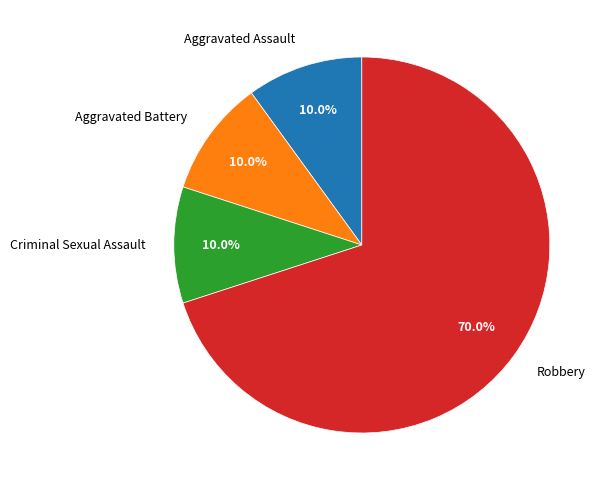

Which category has the biggest portion of the pie?

Robbery